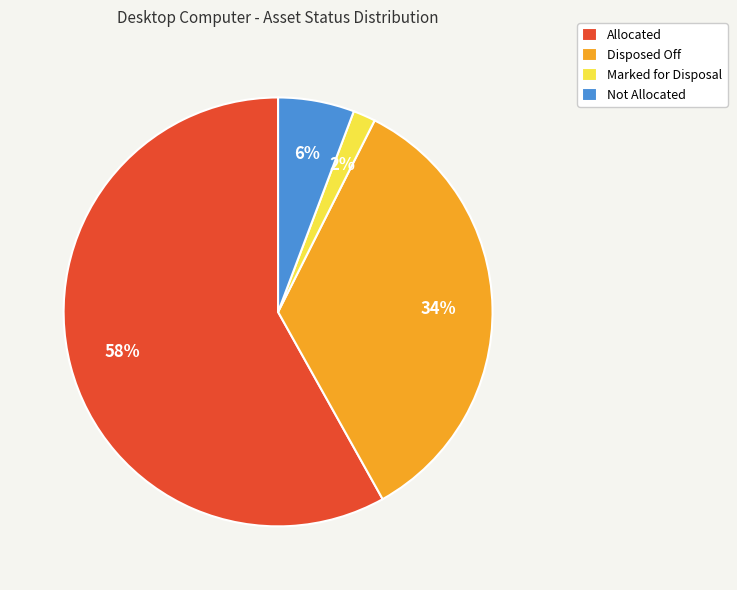

Which has a higher value, Marked for Disposal or Allocated?

Allocated